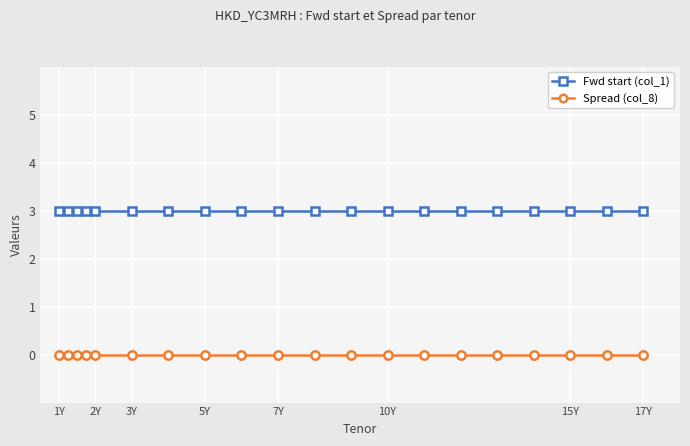

What is the average value of the Fwd start (col_1) series?

3